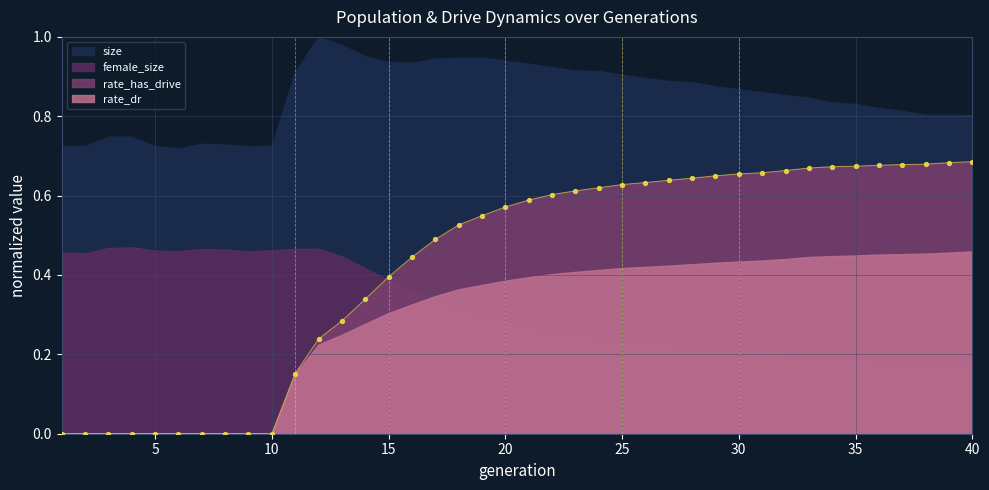

Is it true that rate_has_drive equals 0.0 at 5?

True